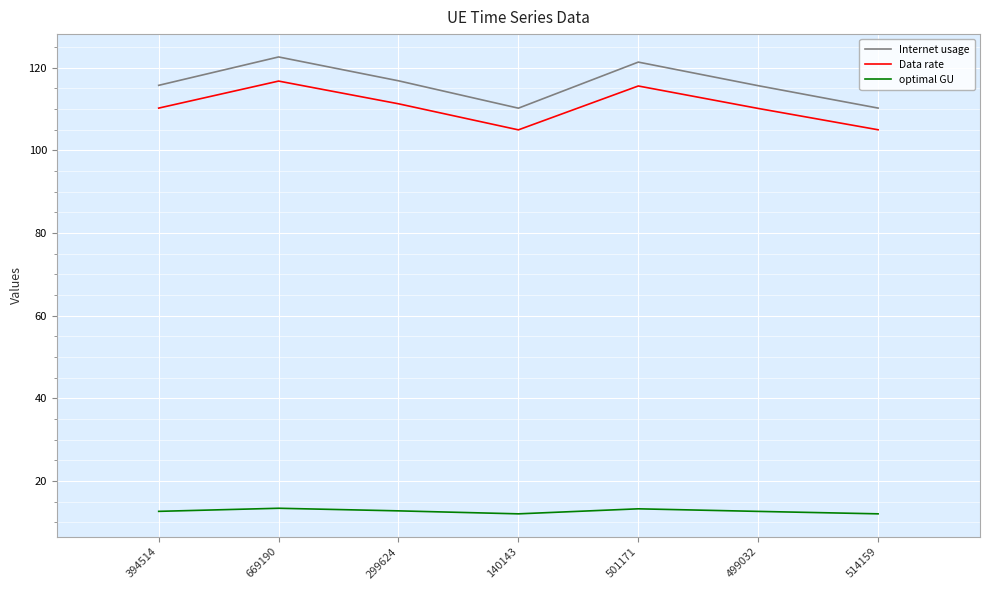

List the series in order of their peak value, lowest first.

optimal GU, Data rate, Internet usage